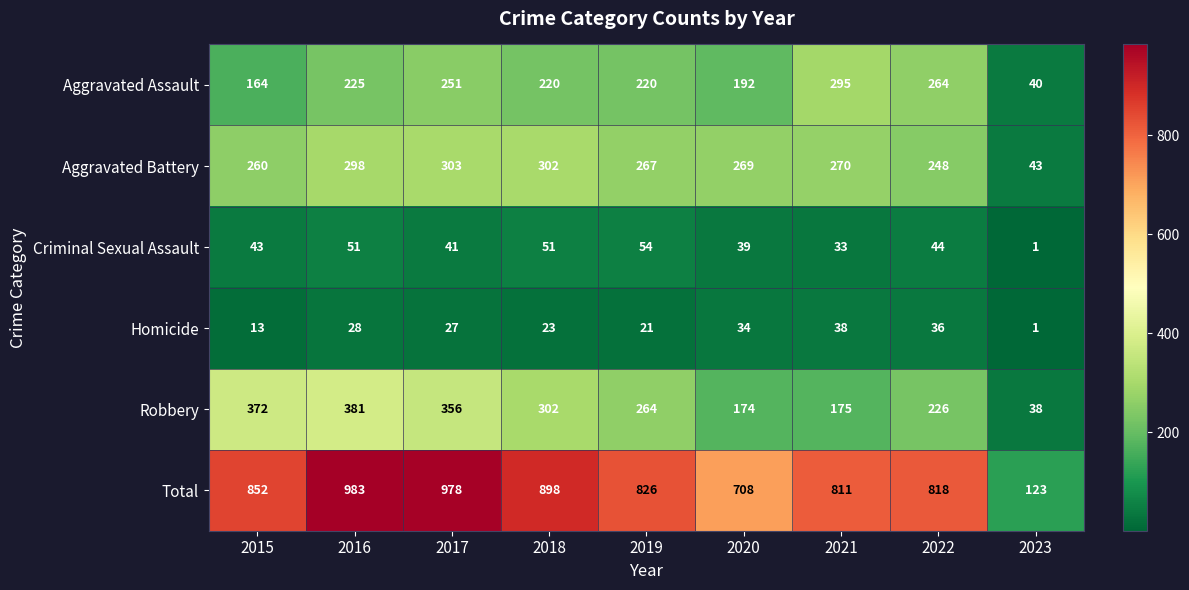

True or false: Total has a value of 983 at 2016.

True